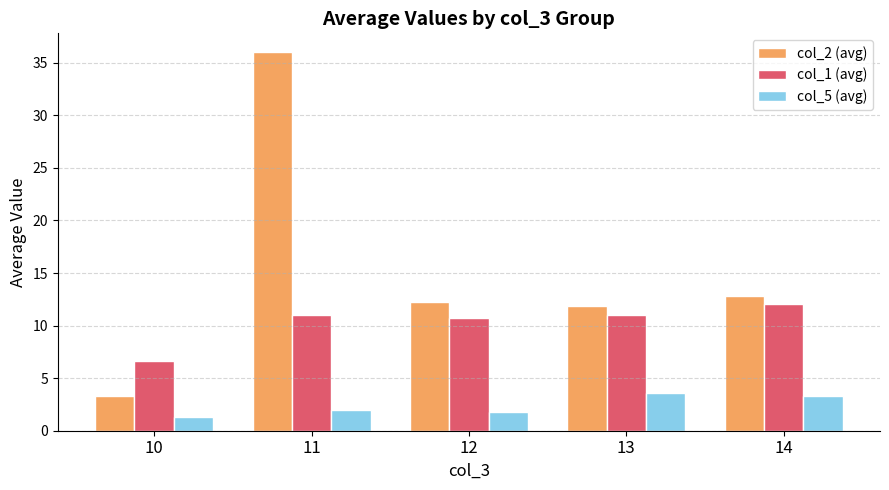

At how many categories does at least one series exceed 9?

4